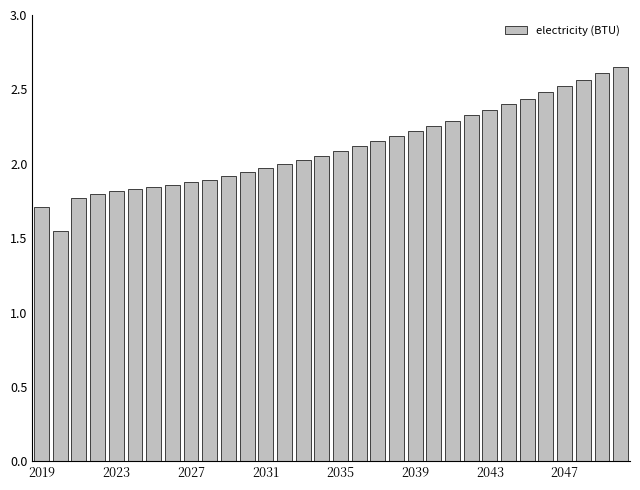

How many categories are shown in the chart?

32